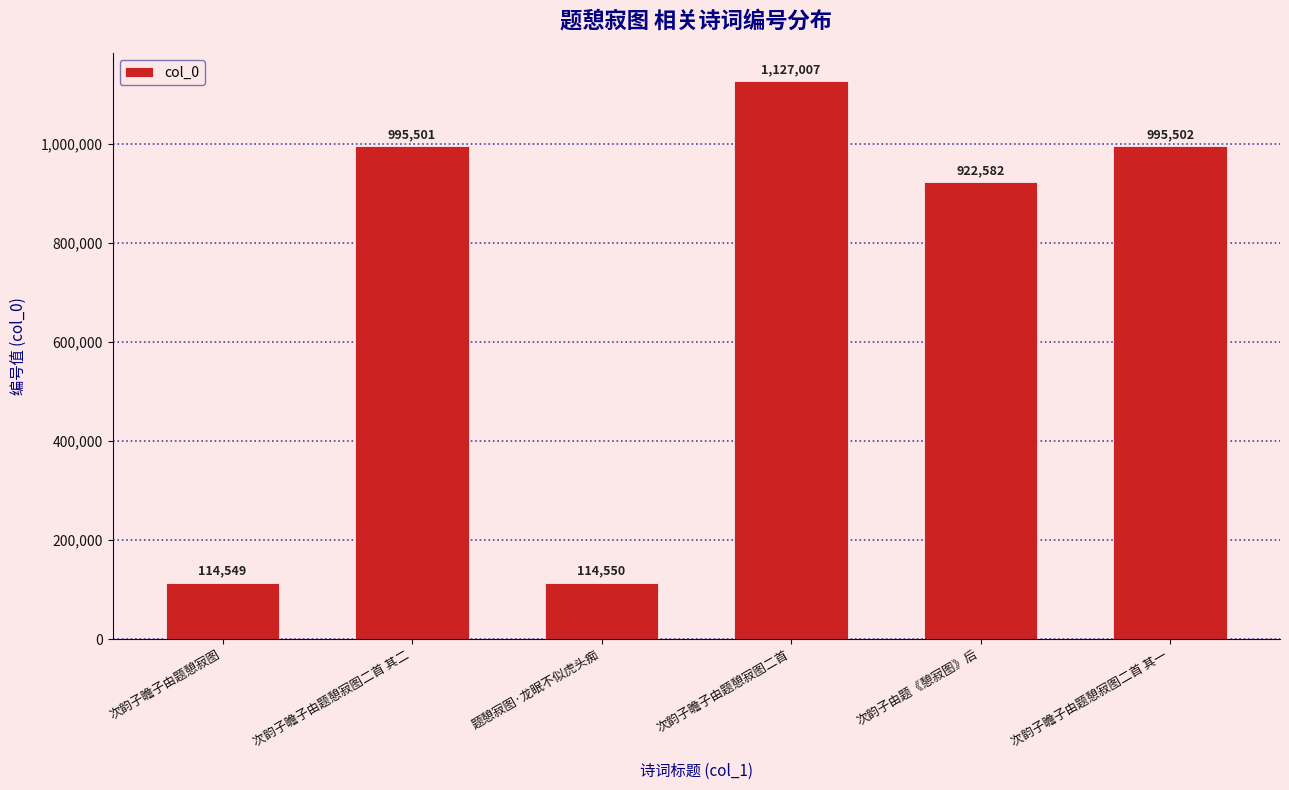

What is the label of the 1st bar from the left?

次韵子瞻子由题憩寂图